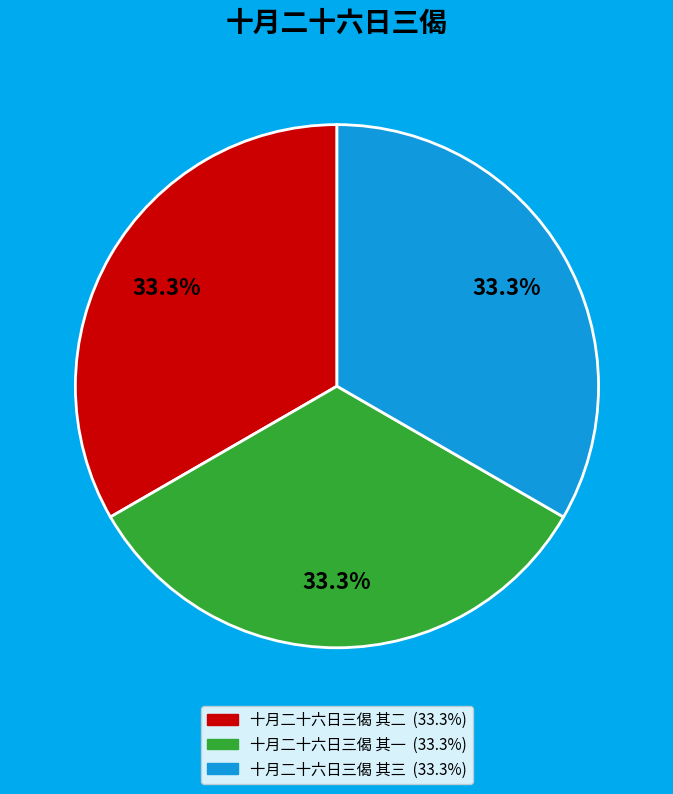

Does any single category account for the majority?

No